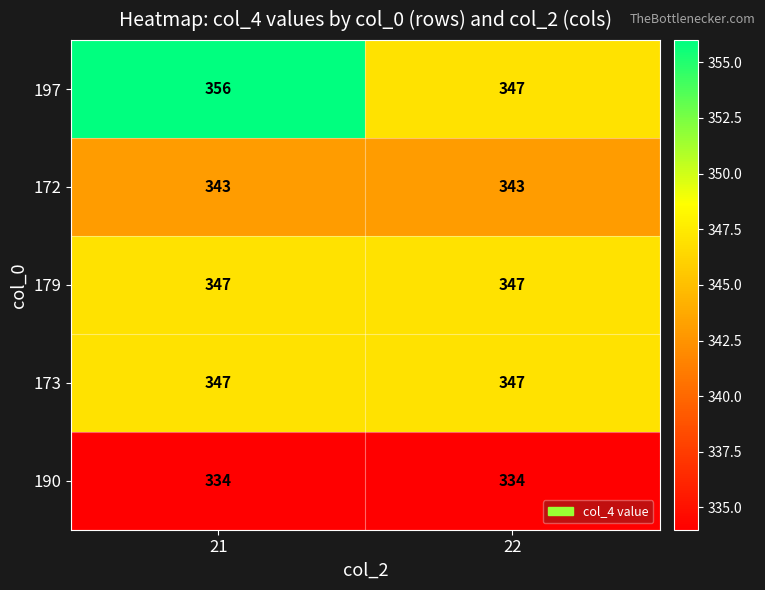

Reading left to right, transcribe all the data shown in this chart.

197: 356	347
172: 343	343
179: 347	347
173: 347	347
190: 334	334